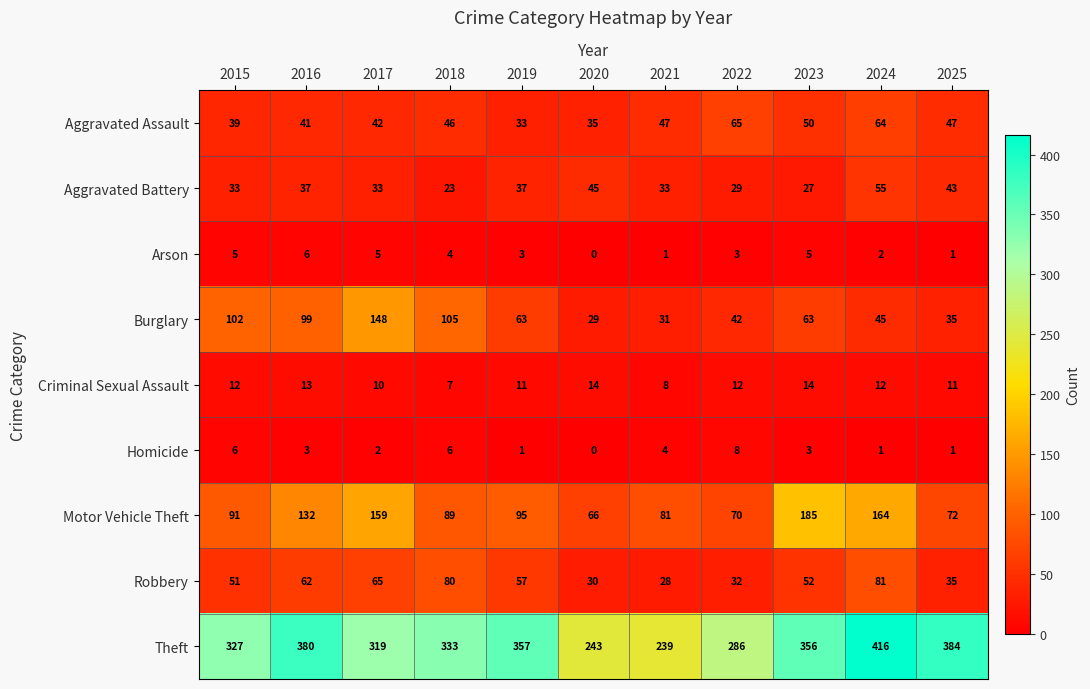

The Motor Vehicle Theft series shows 62 at 2015. True or false?

False